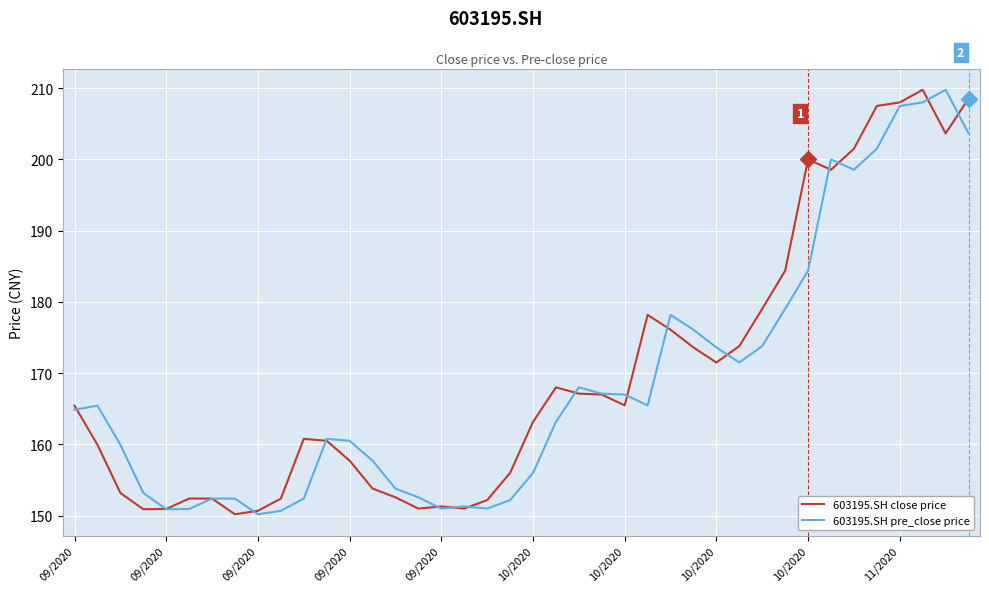

What are all the series names shown in the legend?

603195.SH close price, 603195.SH pre_close price